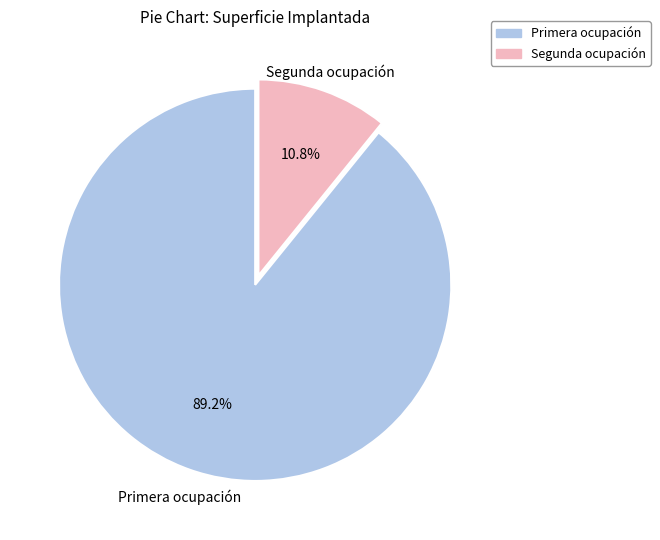

To the nearest percent, what percentage of the pie is Segunda ocupación?

11%